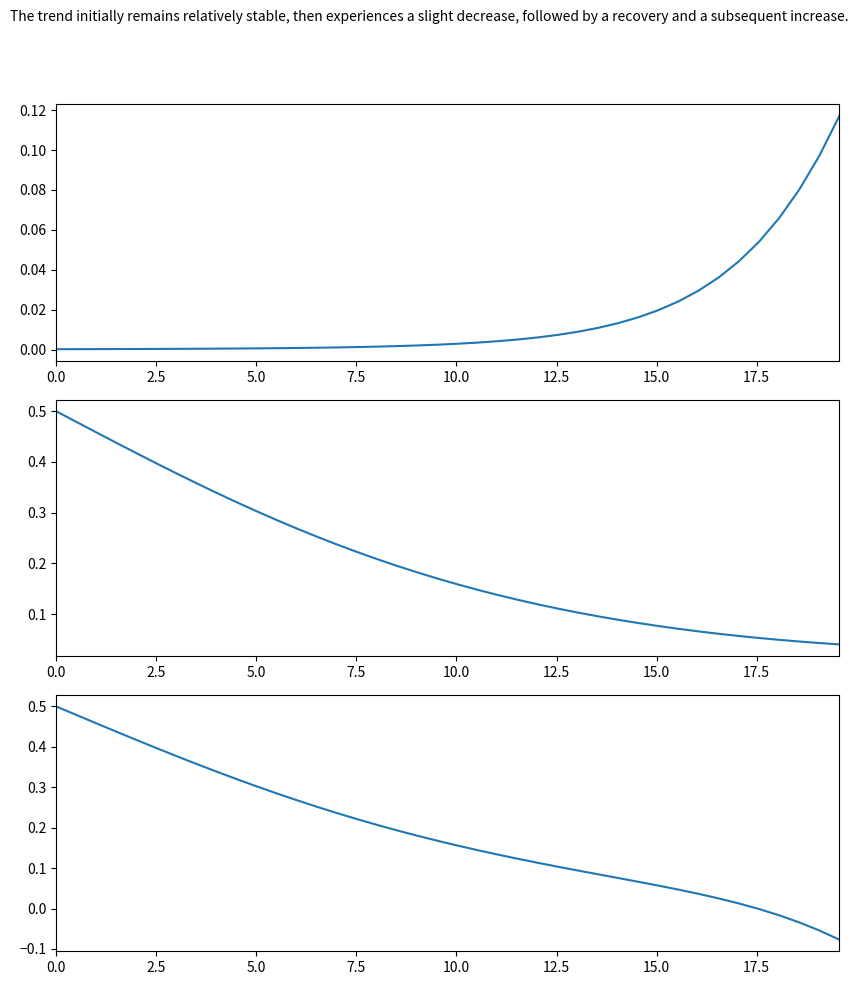

What is the highest value of the C series?

0.5